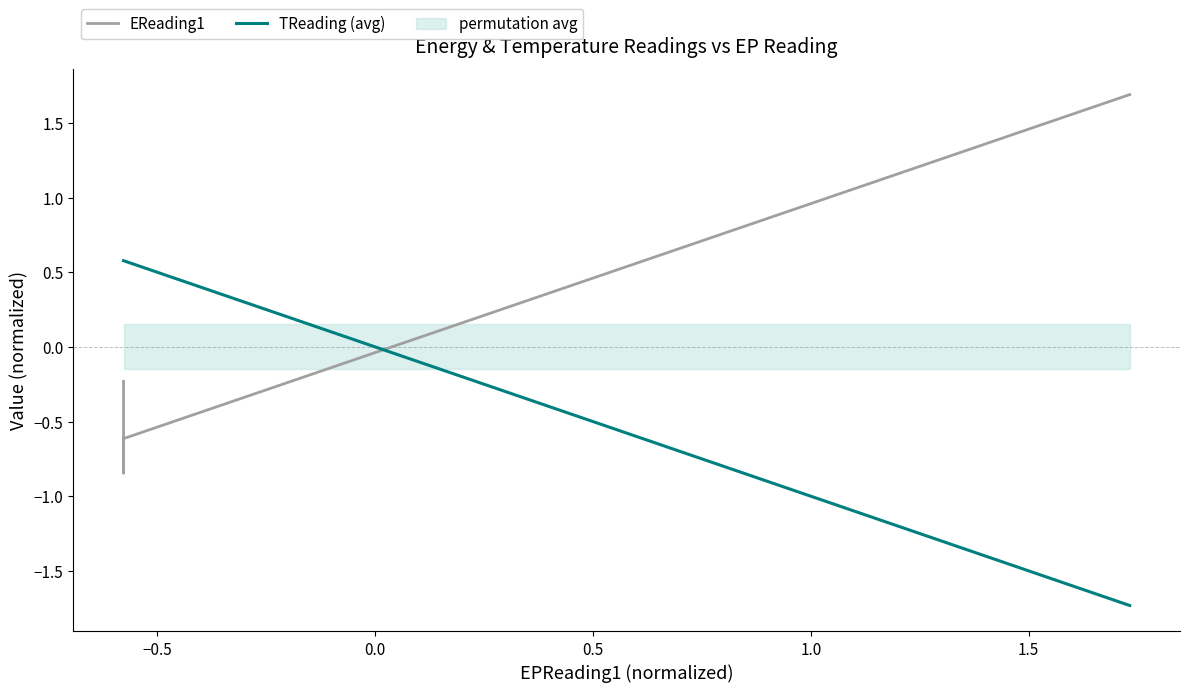

True or false: EReading1 has more than 0 points higher than both neighbors.

False